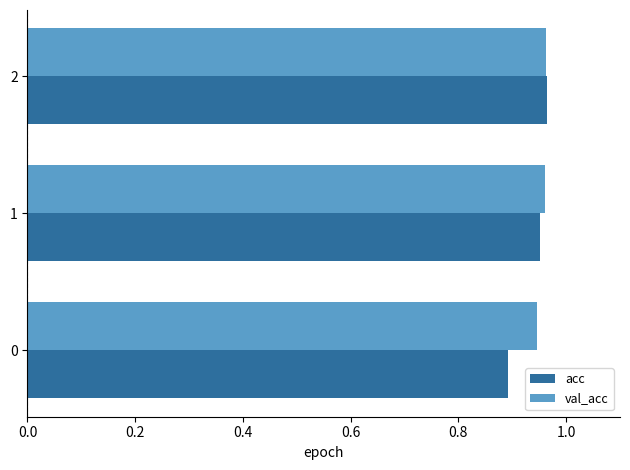

The acc series shows 0.5 at 0. True or false?

False